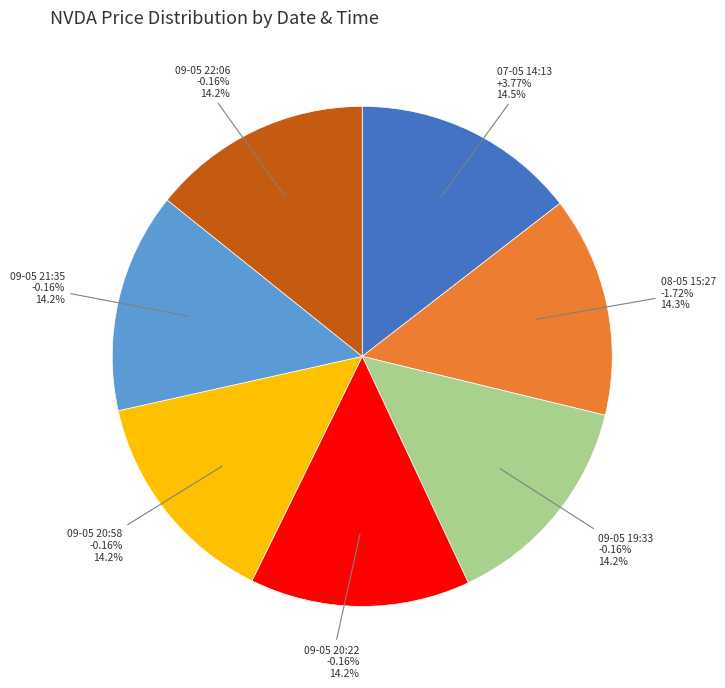

To the nearest percent, what is the combined percentage of NVDA 09-05-2024 (20:22) and NVDA 09-05-2024 (20:58)?

28%